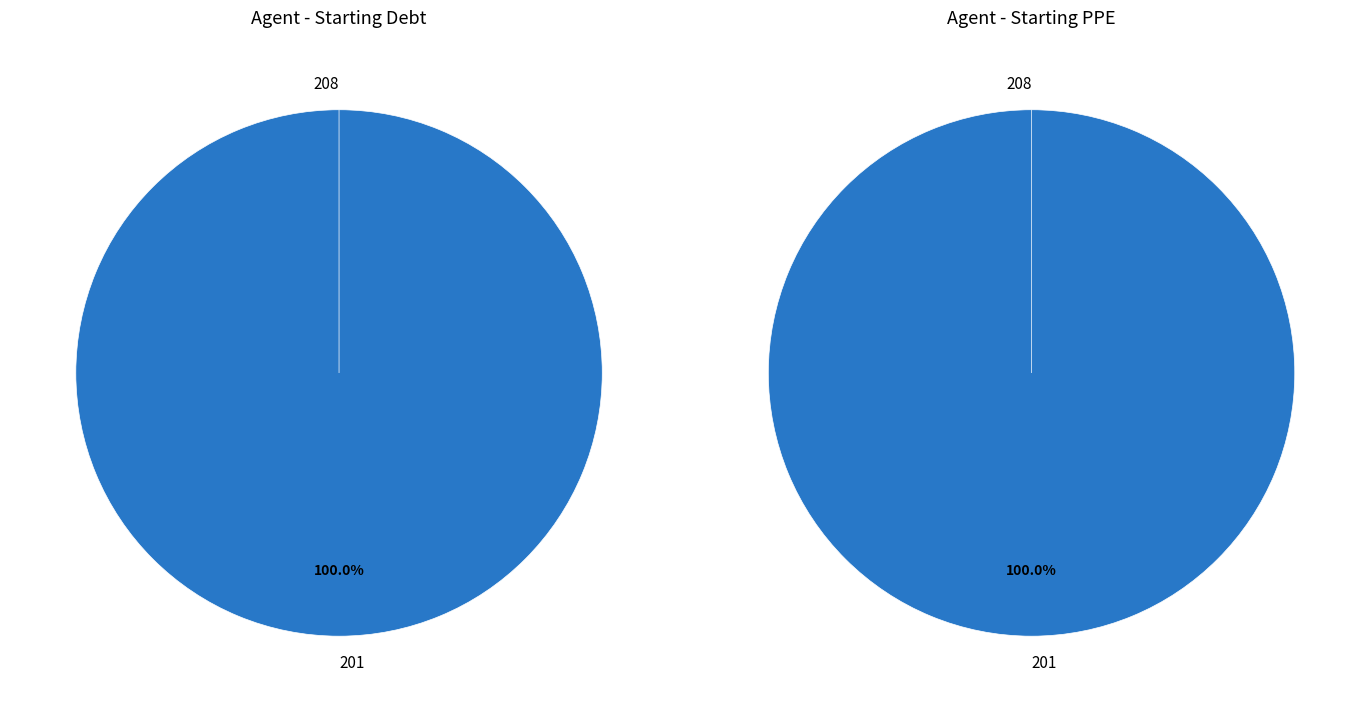

Count the number of slices in the pie.

2